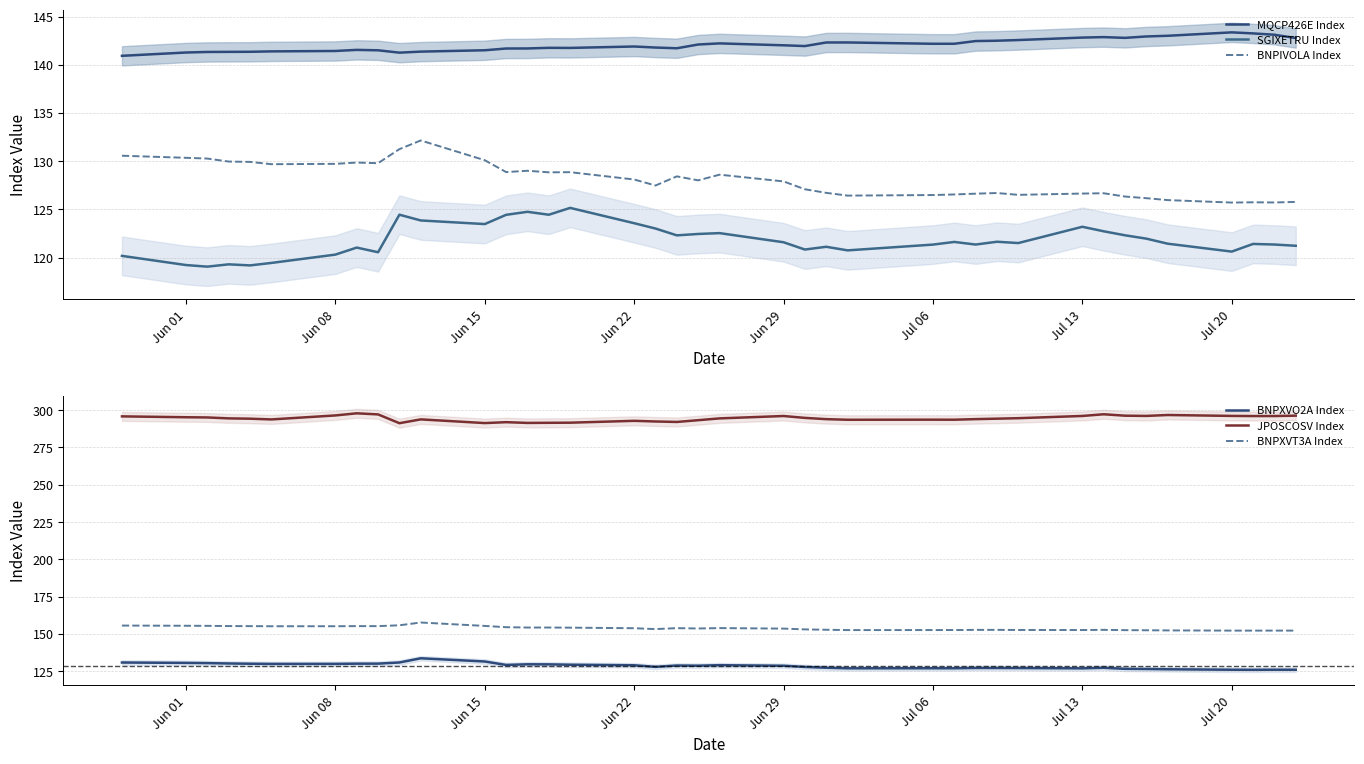

True or false: BNPXVT3A Index and JPOSCOSV Index cross at least once.

False